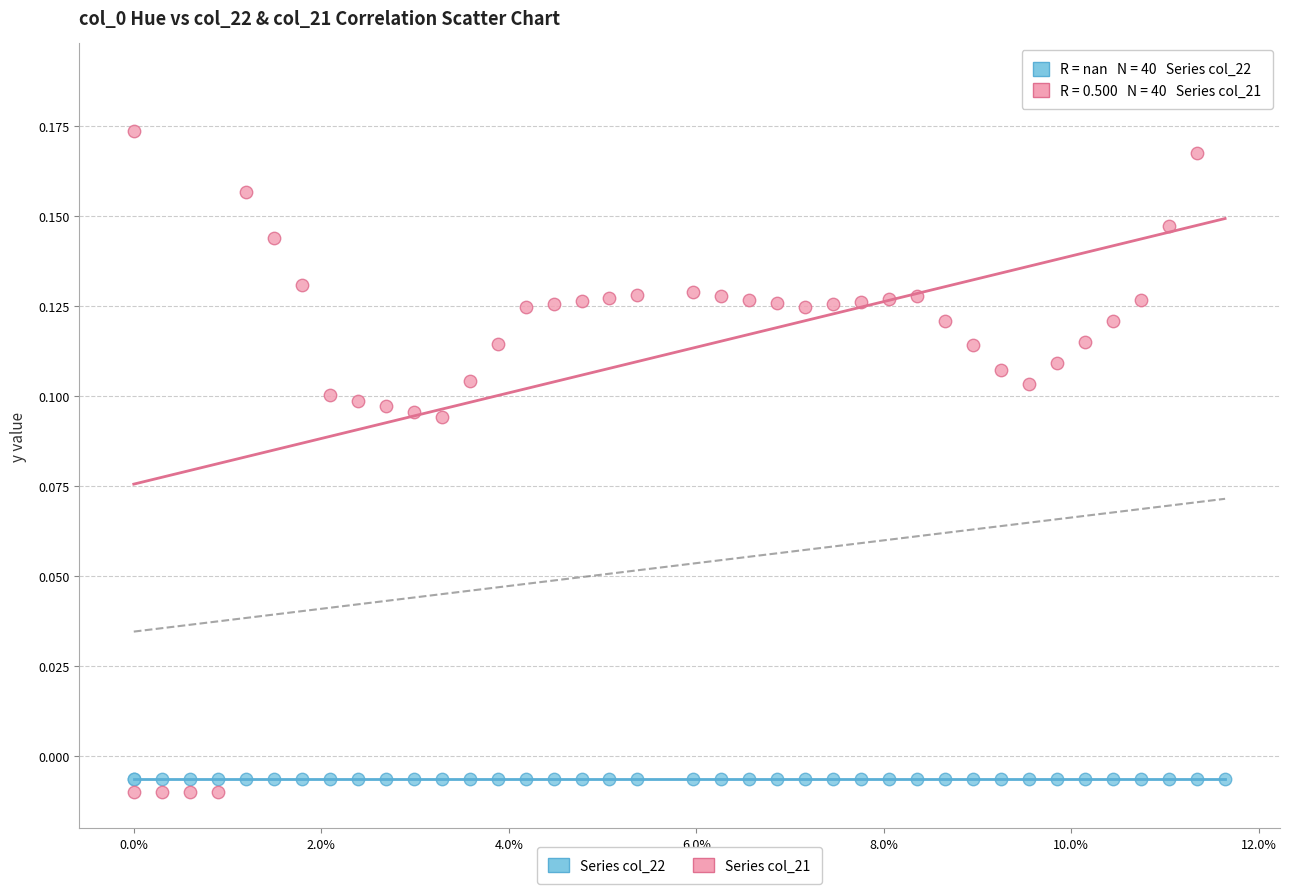

Which series contains the highest Y value?

Series col_21